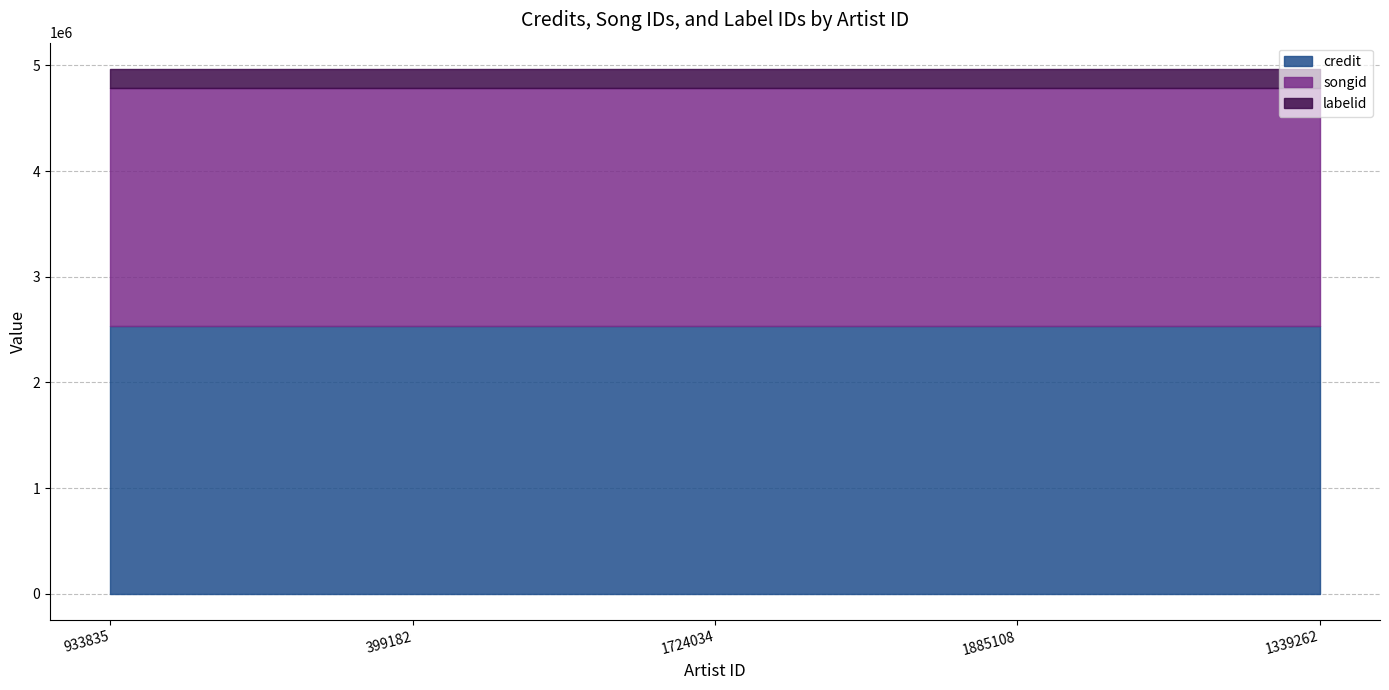

What is the label of the 1st point from the left?

933835